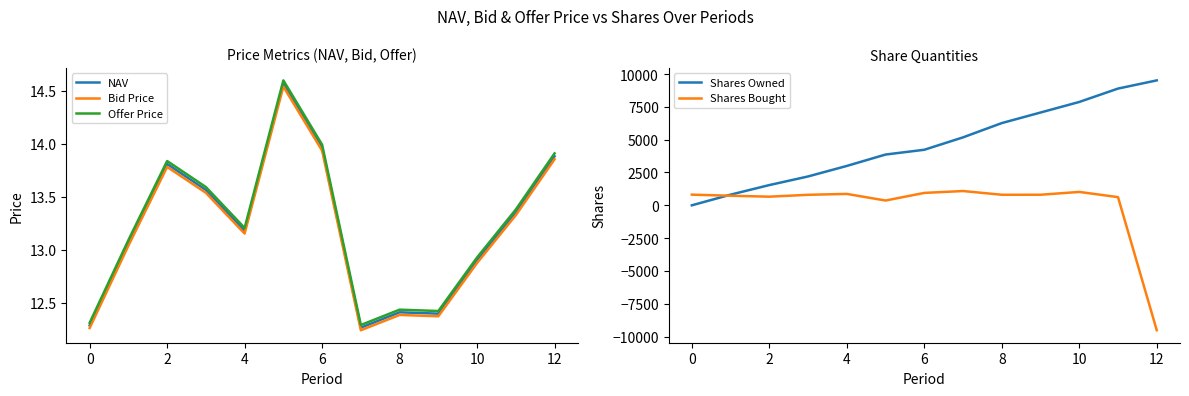

What is the value of the Offer Price point at the 1st from the left?

12.3